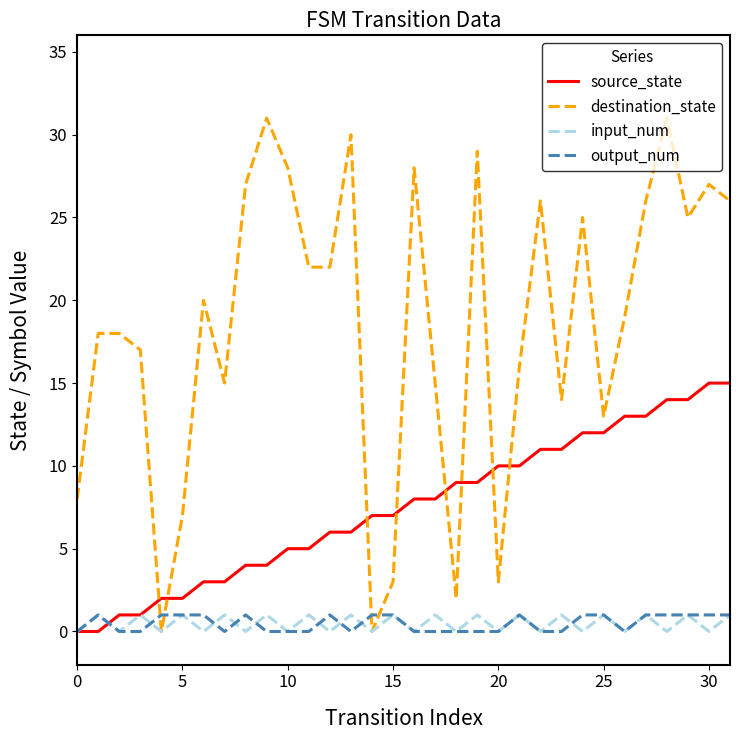

What is the greatest value displayed?

31